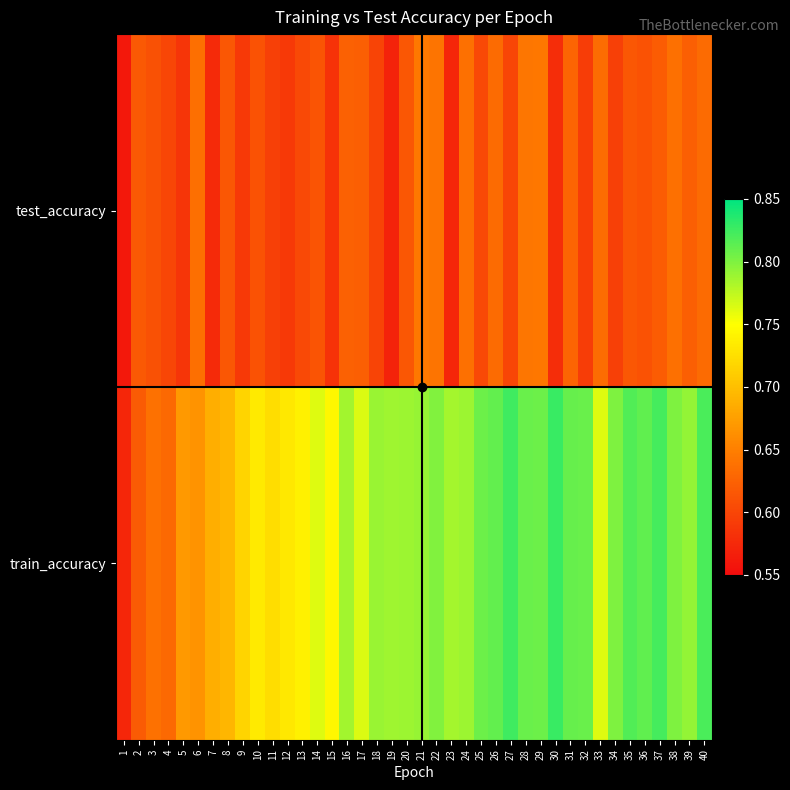

Reading left to right, list all the values displayed in this chart.

test_accuracy: 1=0.6	2=0.6	3=0.6	4=0.6	5=0.6	6=0.6	7=0.6	8=0.6	9=0.6	10=0.6	11=0.6	12=0.6	13=0.6	14=0.6	15=0.6	16=0.6	17=0.6	18=0.6	19=0.6	20=0.6	21=0.6	22=0.6	23=0.6	24=0.6	25=0.6	26=0.6	27=0.6	28=0.6	29=0.6	30=0.6	31=0.6	32=0.6	33=0.6	34=0.6	35=0.6	36=0.6	37=0.6	38=0.6	39=0.6	40=0.6
train_accuracy: 1=0.6	2=0.6	3=0.6	4=0.6	5=0.7	6=0.7	7=0.7	8=0.7	9=0.7	10=0.7	11=0.7	12=0.7	13=0.7	14=0.8	15=0.7	16=0.8	17=0.8	18=0.8	19=0.8	20=0.8	21=0.8	22=0.8	23=0.8	24=0.8	25=0.8	26=0.8	27=0.8	28=0.8	29=0.8	30=0.8	31=0.8	32=0.8	33=0.8	34=0.8	35=0.8	36=0.8	37=0.8	38=0.8	39=0.8	40=0.8